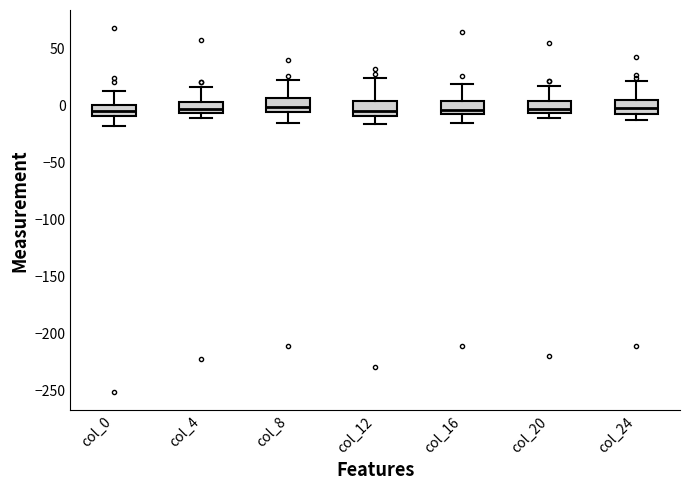

Reading left to right, transcribe this box plot: for each box, give where its median line is, the range the box spans, and where its two whiskers end, as read against the y-axis. The values are not printed on the chart, so give them approximately, as read against the axis.

col_0: median -5, box -10 to 0, whiskers -20 to 15
col_4: median -5 (just above the box's lower edge), box -5 to 5, whiskers -10 to 15
col_8: median 0, box -5 to 5, whiskers -15 to 20
col_12: median -5, box -10 to 5, whiskers -15 to 25
col_16: median -5, box -10 to 5, whiskers -15 to 20
col_20: median -5 (just above the box's lower edge), box -5 to 5, whiskers -10 to 15
col_24: median 0, box -10 to 5, whiskers -15 to 20